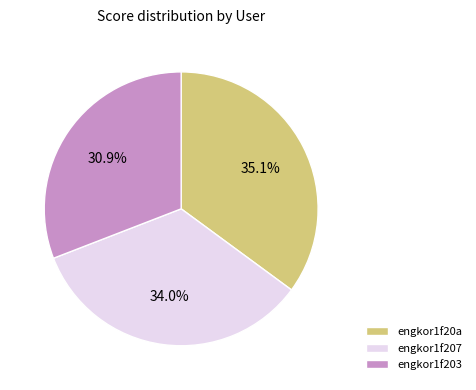

What portion of the pie excludes engkor1f203?

69.1%